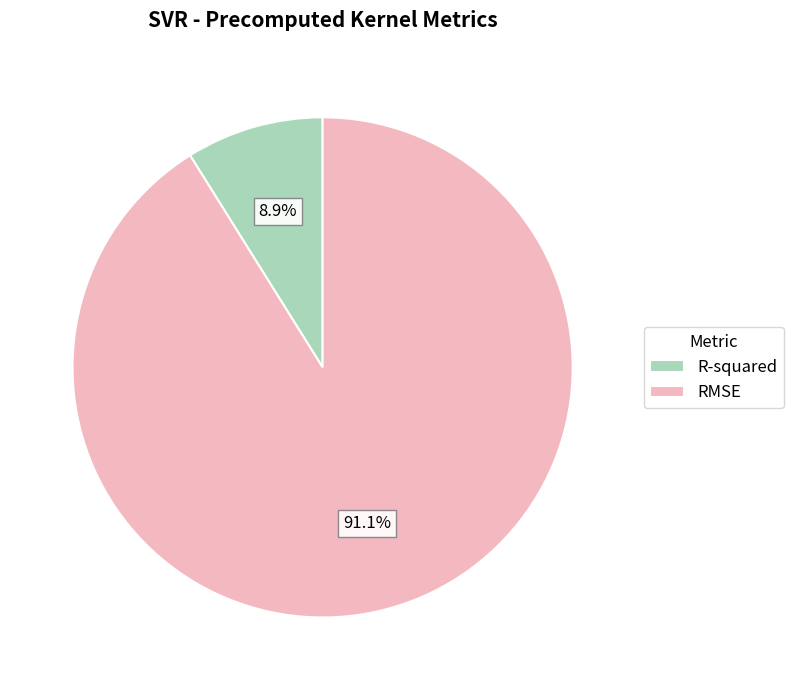

What is the largest slice in the pie chart?

RMSE